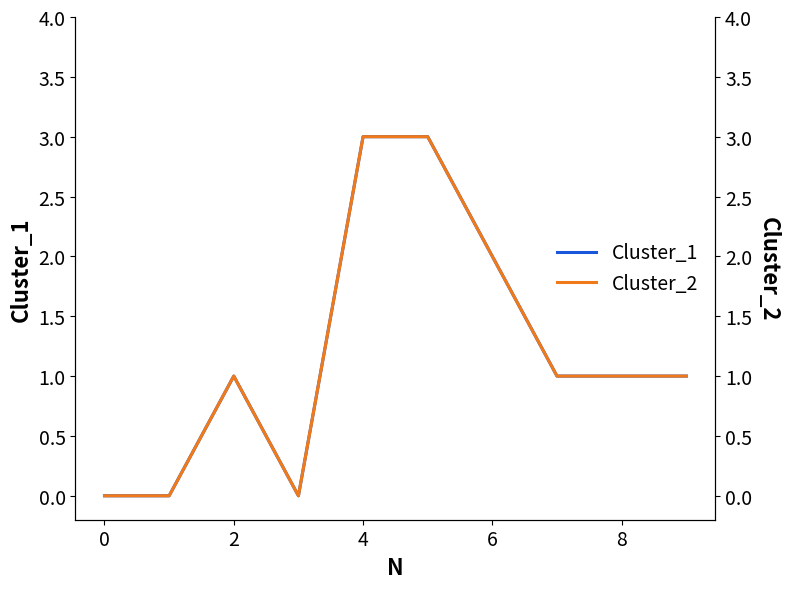

What is the maximum value for Cluster_2?

3